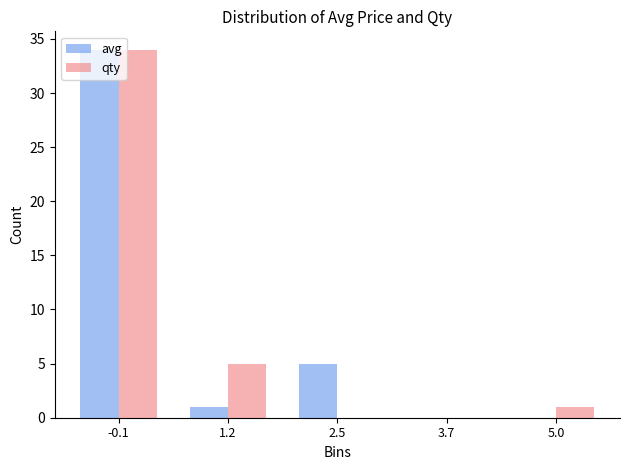

In the avg series, which range on the x-axis has the tallest bar?

-0.6 to 0.6